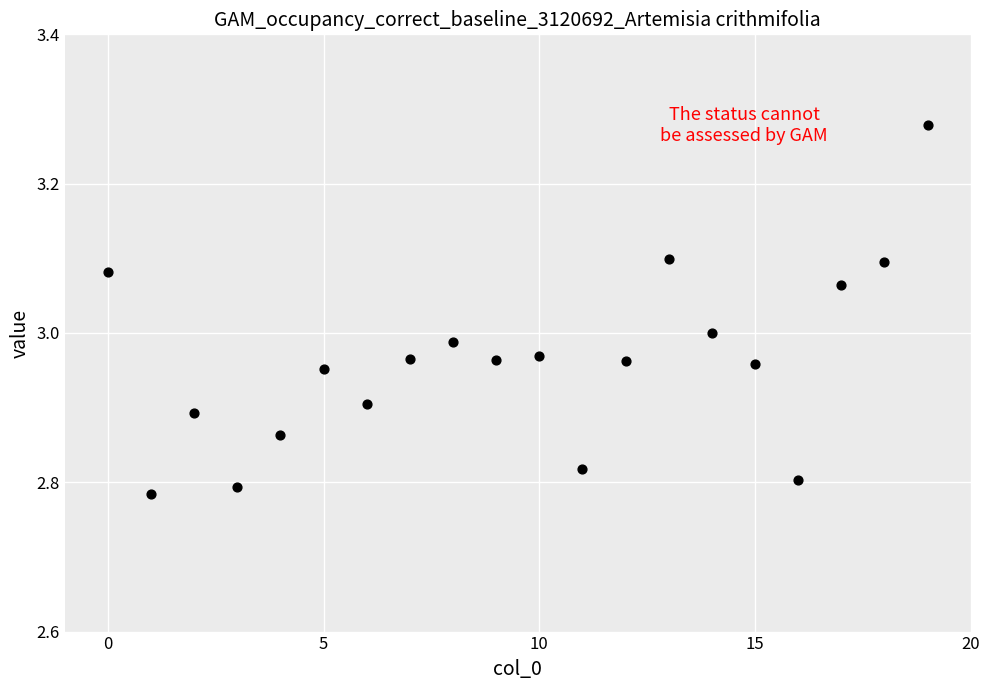

What is the range of Y values (max minus min)?

0.5